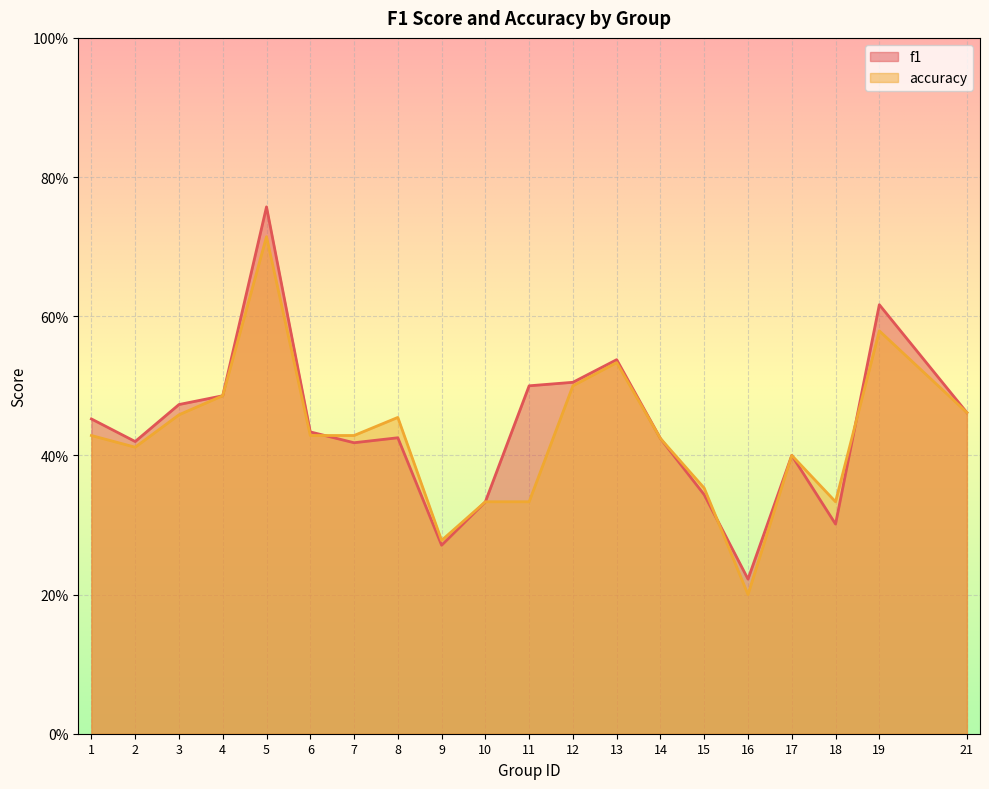

What is the maximum value for f1?

0.8